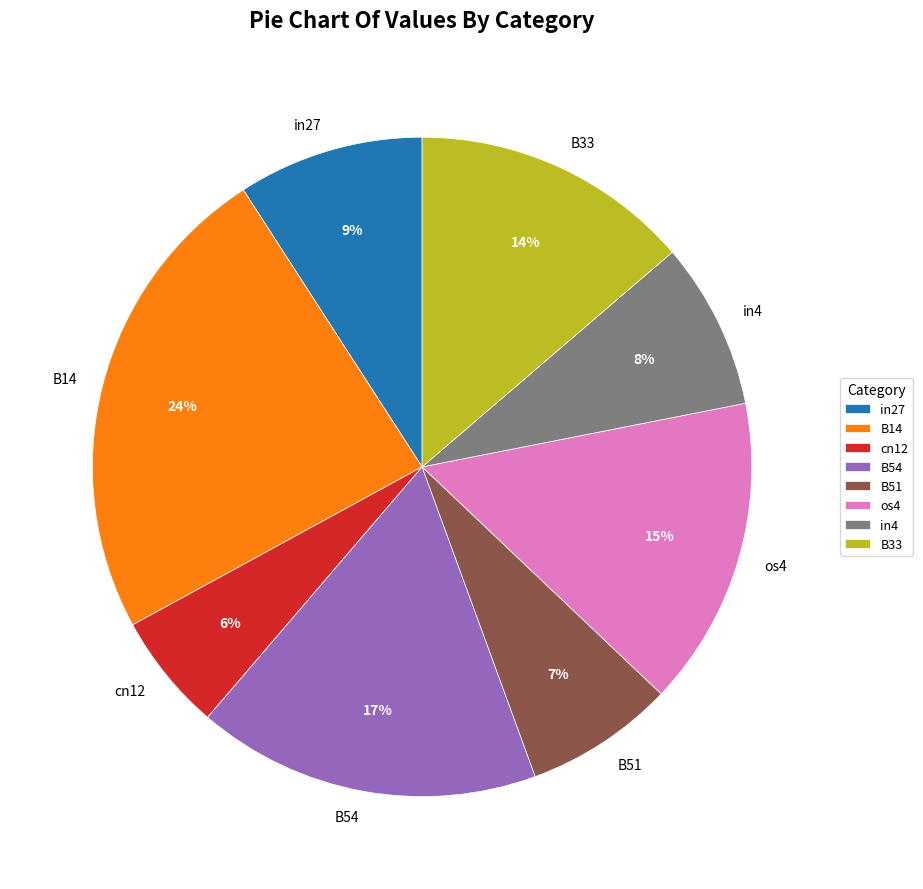

To the nearest percent, what is the difference between the largest and smallest slice percentages?

18%